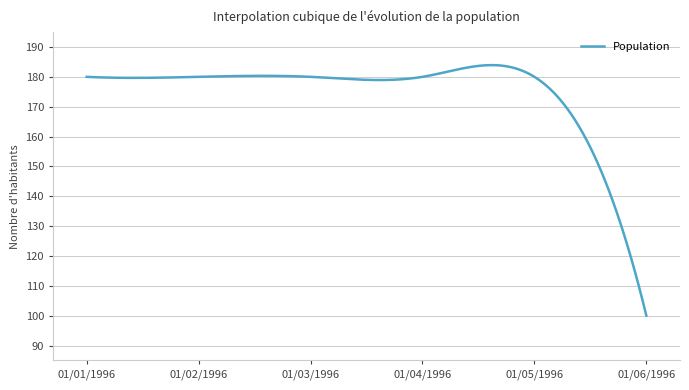

What is the smallest value displayed?

100.0